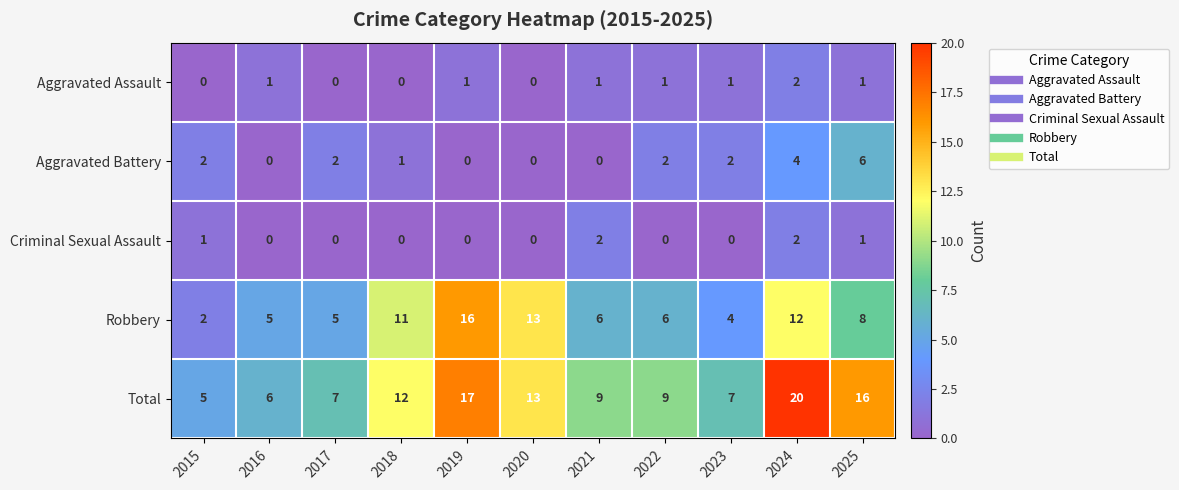

How many Aggravated Battery values are between 0 and 2?

9